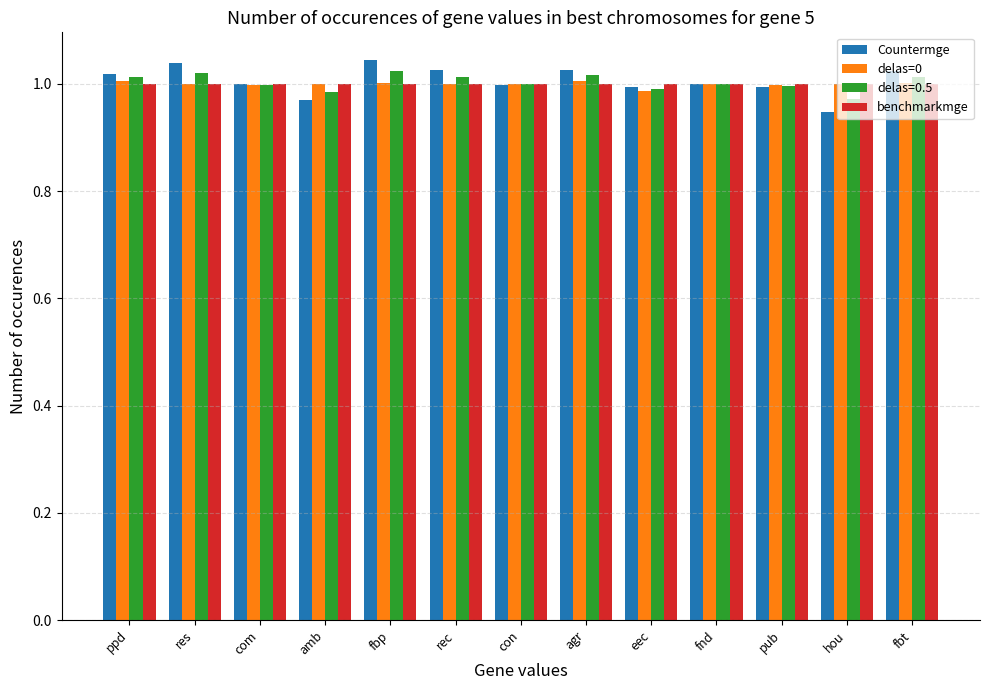

Which series has the widest spread of values?

Countermge